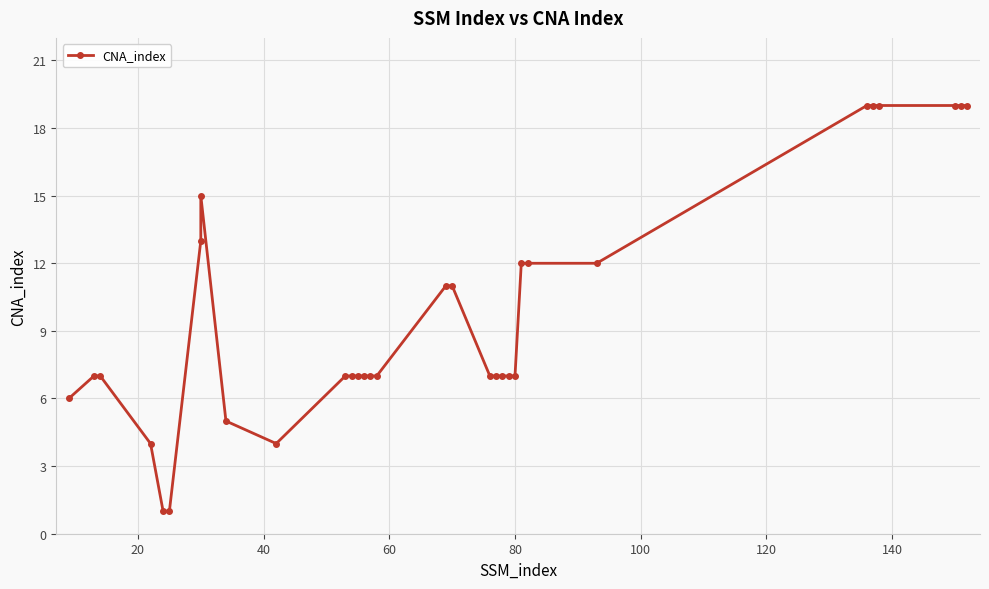

True or false: there are more than 1 points higher than both neighbors.

False